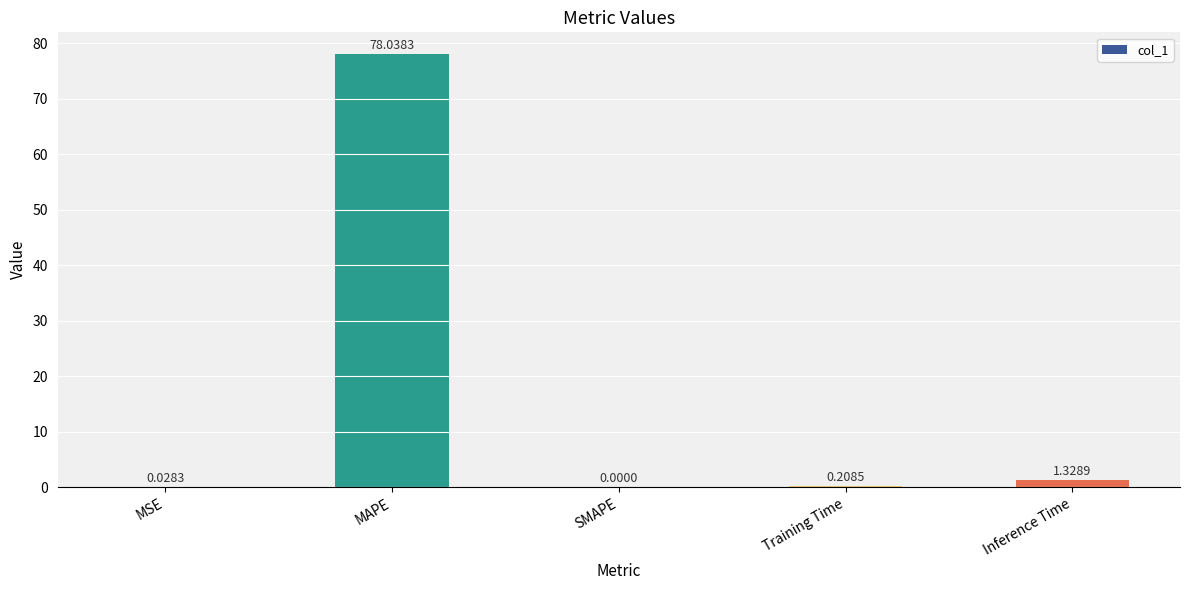

Which category has the highest value across all series?

MAPE